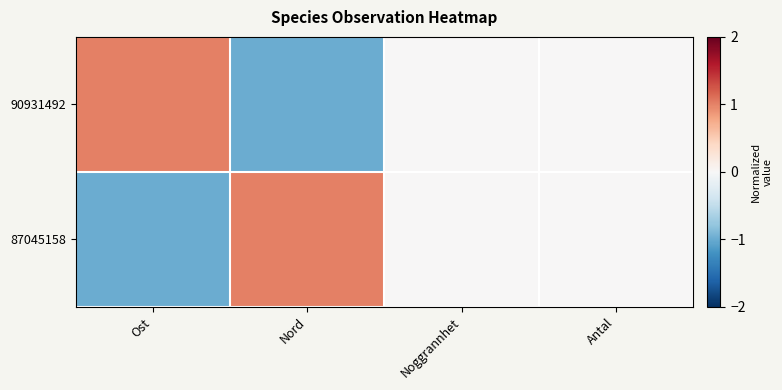

What is the maximum value shown in the chart?

1.0